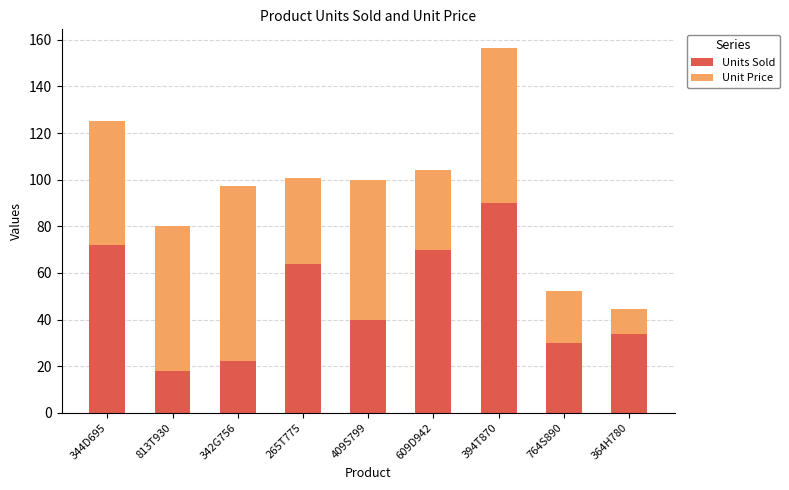

Reading left to right, transcribe the values for Units Sold.

344D695=72.0	813T930=18.0	342G756=22.0	265T775=64.0	409S799=40.0	609D942=70.0	394T870=90.0	764S890=30.0	364H780=34.0